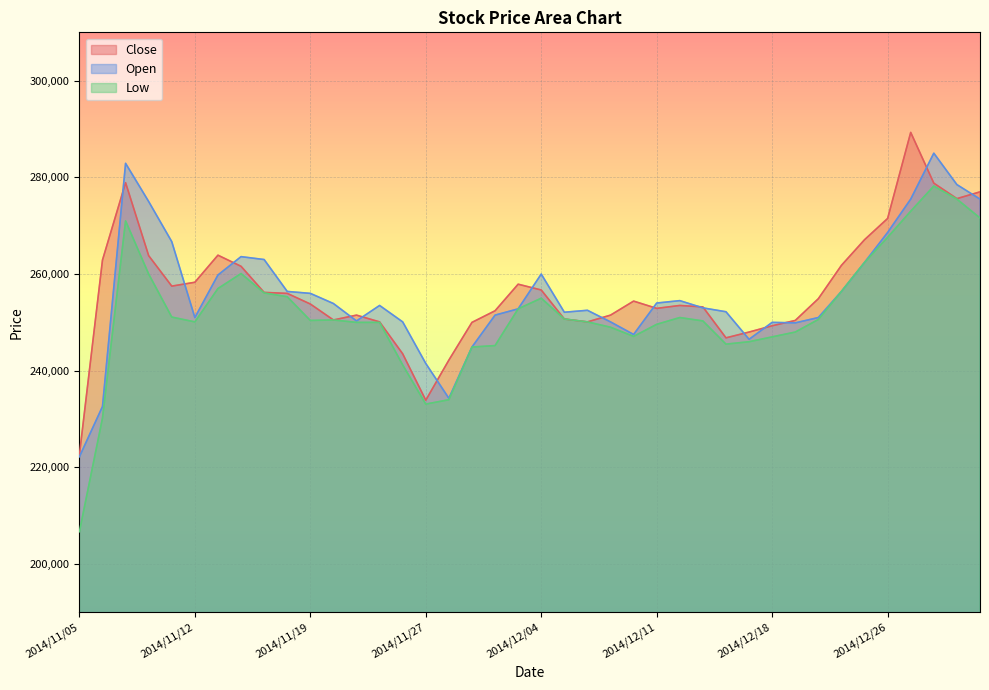

Reading left to right, list all the values displayed in this chart.

Close: 222600	262900	278900	263800	257500	258300	263900	261600	256200	256000	253800	250500	251500	250100	243500	233900	242200	250000	252400	257900	256700	250700	250100	251500	254400	252900	253500	253200	246800	248000	249300	250400	254900	261800	267100	271500	289300	278800	275600	277000
Open: 222200	232600	282900	275000	266700	251000	259800	263600	263000	256400	256000	253900	250300	253500	250100	241500	234300	244900	251500	252800	260000	252100	252500	250100	247500	254000	254500	253000	252200	246500	250000	249900	251000	256400	262400	268600	275500	285000	278500	275500
Low: 206700	230200	271000	260000	251100	250100	257000	260100	256100	255300	250400	250500	250000	250000	241200	233100	234000	244900	245200	252800	255000	250700	250100	249000	247100	249600	251000	250300	245500	246000	247000	248000	250600	256400	262400	267600	273000	278200	275500	271600